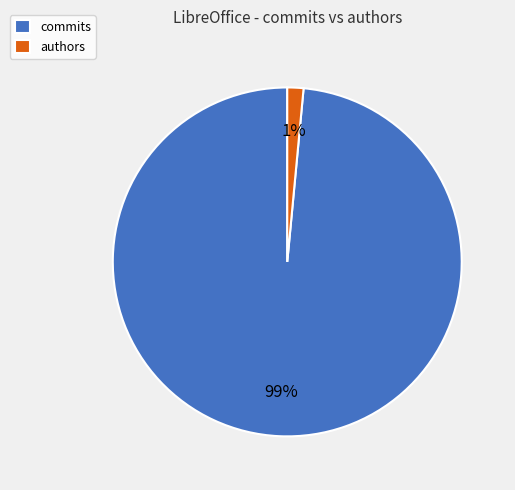

Is there a majority slice in this chart?

Yes